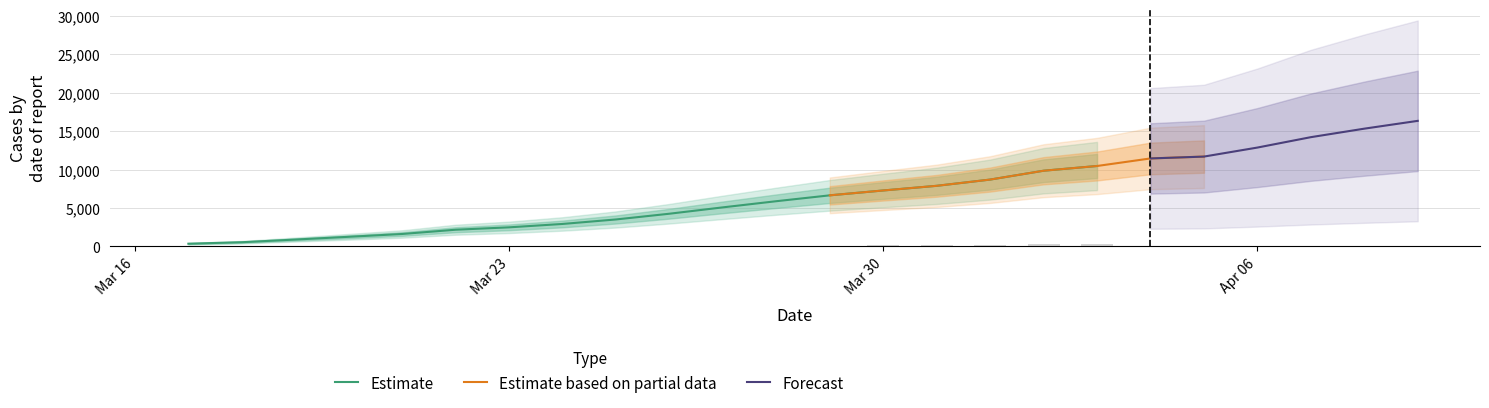

What is the highest value of the Estimate series?

10461